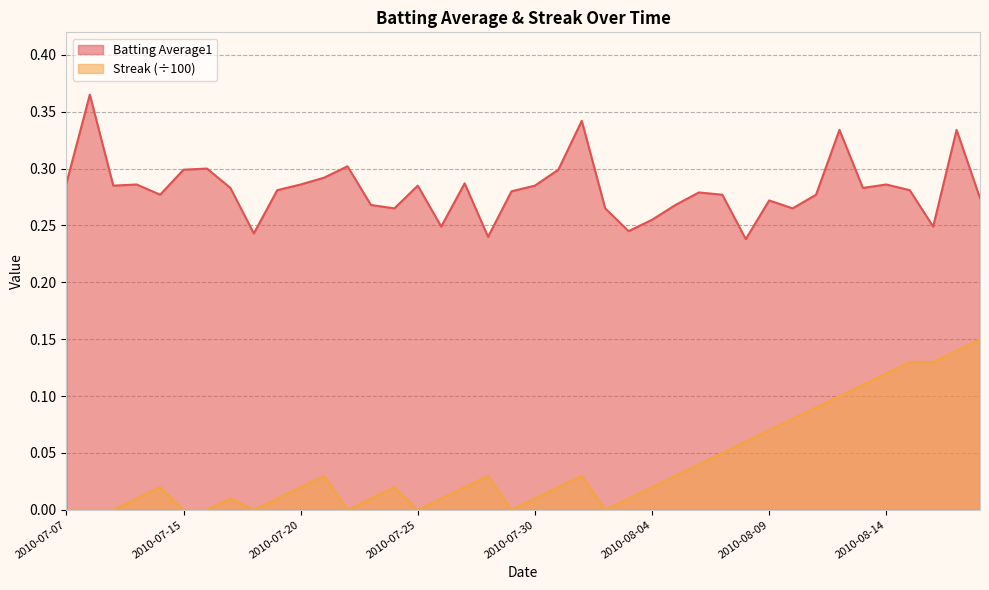

List the series in order of their overall mean, lowest first.

Streak, Batting Average1